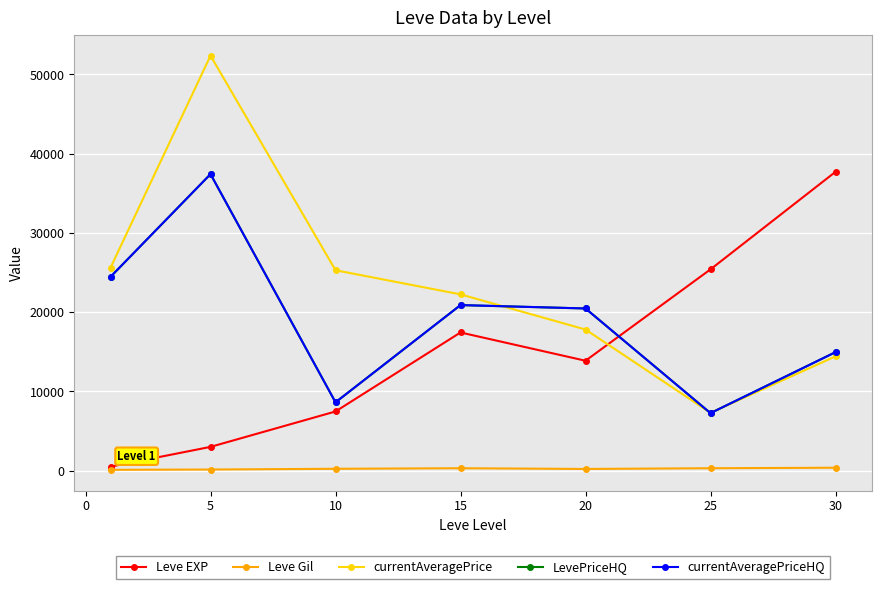

Which series has the largest total across all categories?

currentAveragePrice